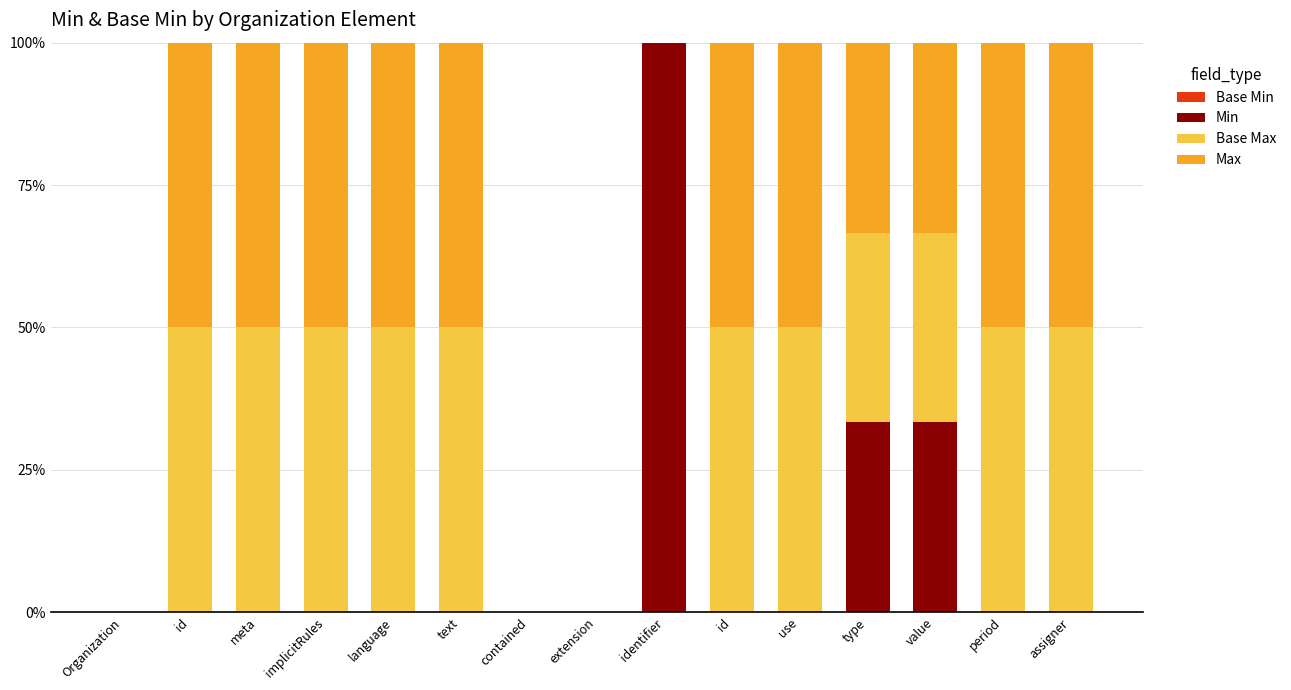

Is it true that Min equals 46.7 at Organization?

False